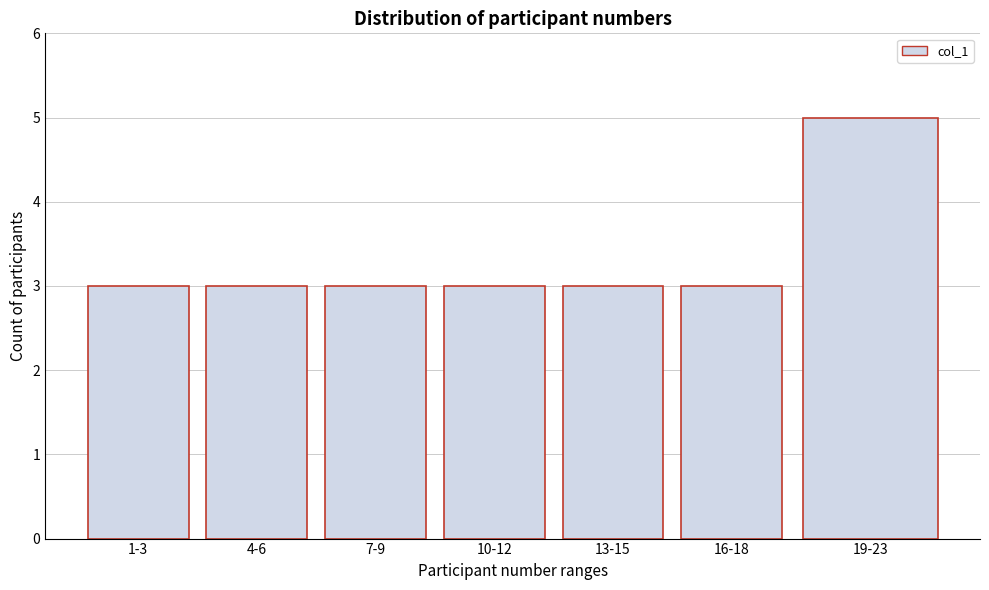

Reading right to left, what are all the values shown in this chart?

5	3	3	3	3	3	3